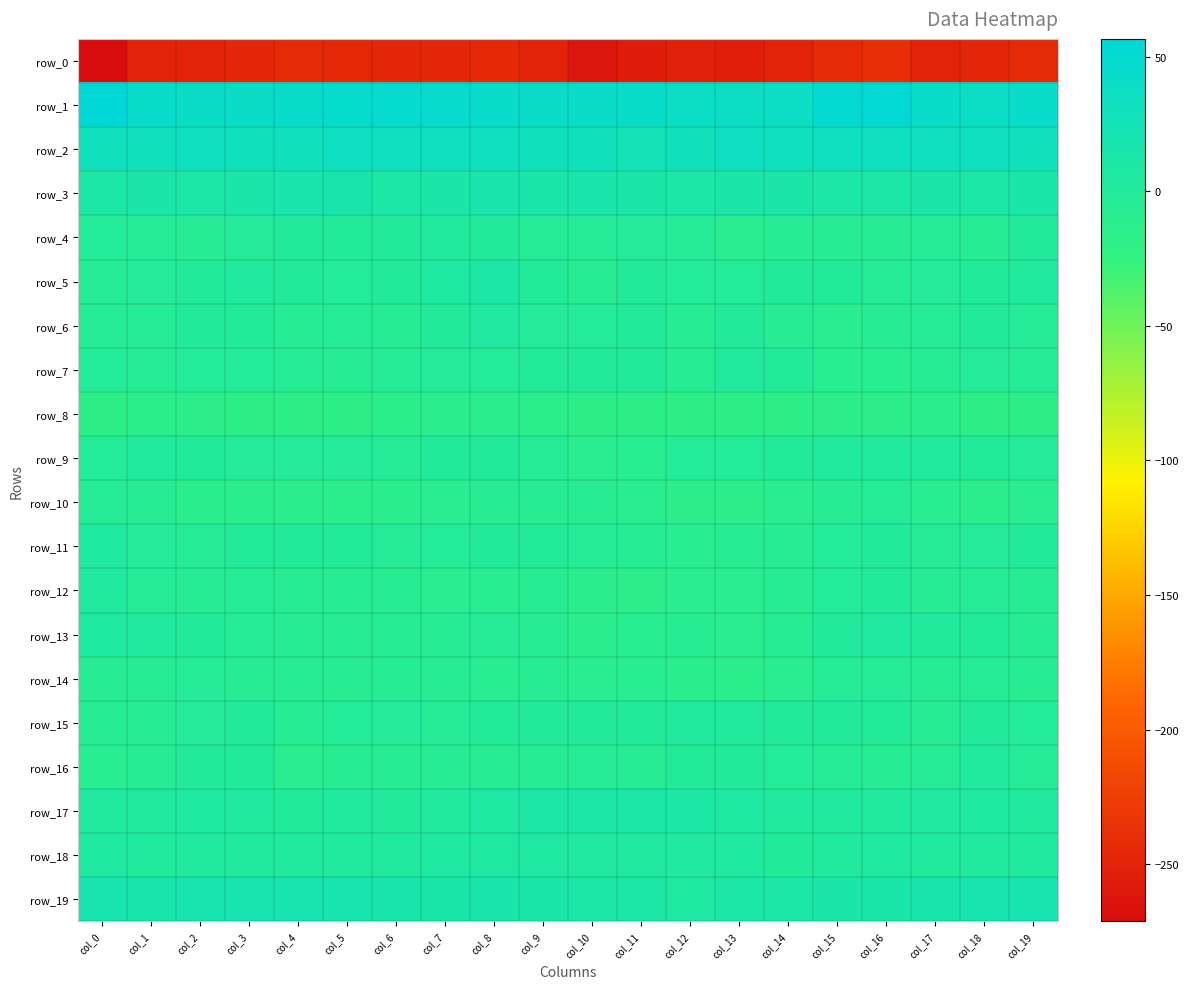

Is it true that row_14 equals -7.8 at col_2?

False